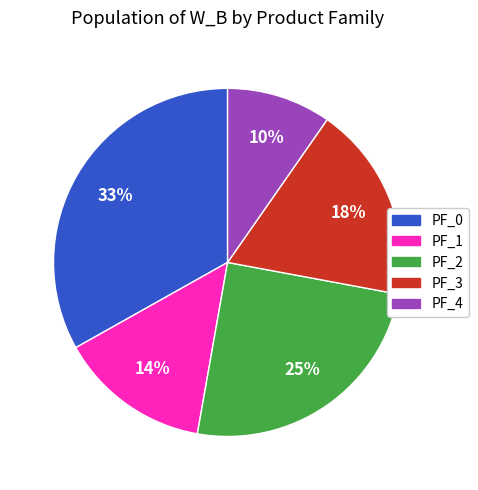

Approximately how many times larger is the value at PF_1 compared to PF_2?

0.6